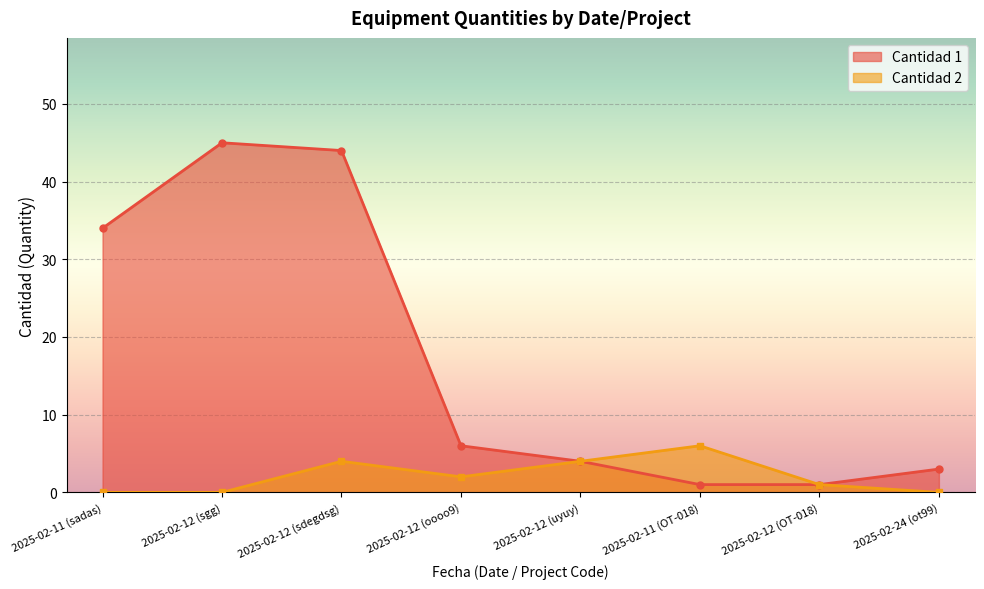

Reading left to right, what are all the values shown in this chart?

Cantidad 1: 34	45	44	6	4	1	1	3
Cantidad 2: 0	0	4	2	4	6	1	0